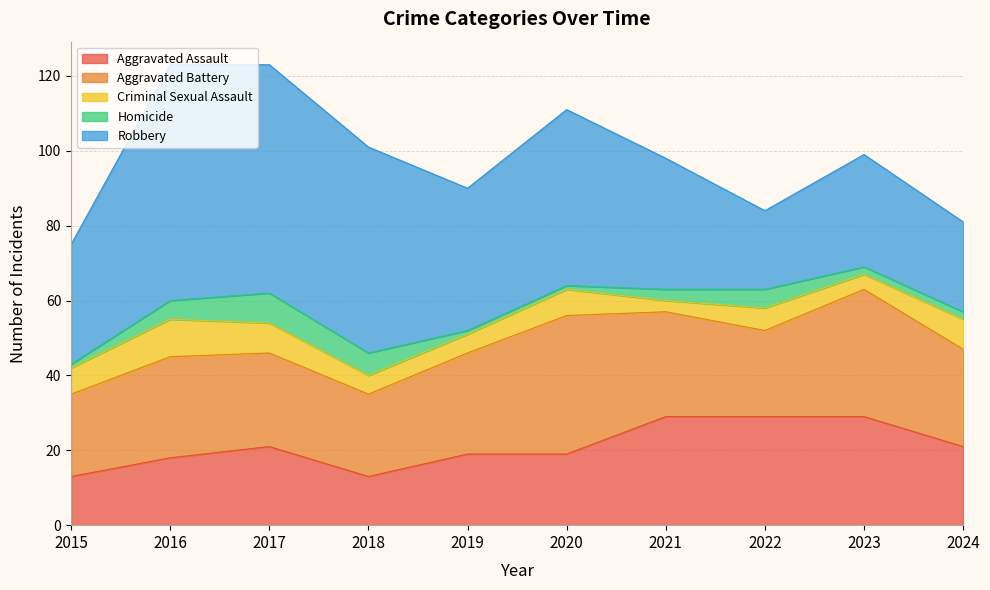

Reading right to left, transcribe all the data shown in this chart.

Aggravated Assault: 21	29	29	29	19	19	13	21	18	13
Aggravated Battery: 26	34	23	28	37	27	22	25	27	22
Criminal Sexual Assault: 8	4	6	3	7	5	5	8	10	7
Homicide: 2	2	5	3	1	1	6	8	5	1
Robbery: 24	30	21	35	47	38	55	61	63	32